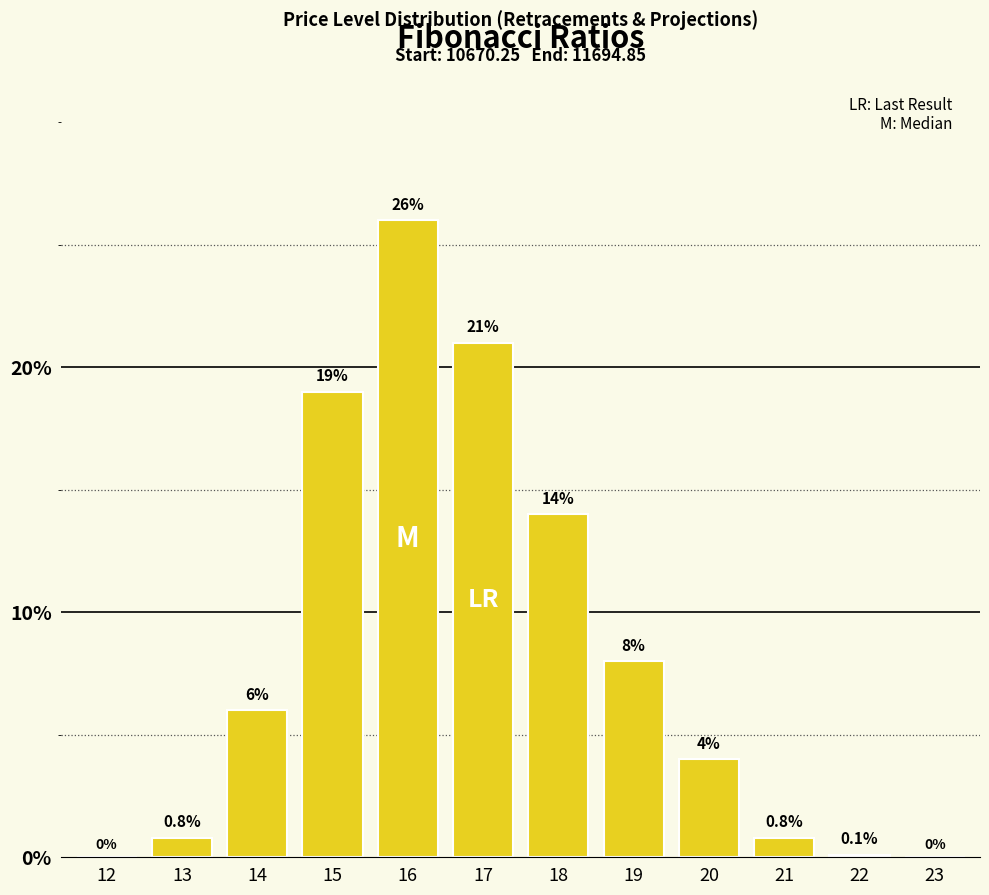

Reading right to left, transcribe all the data shown in this chart.

23=0.0	22=0.1	21=0.8	20=4.0	19=8.0	18=14.0	17=21.0	16=26.0	15=19.0	14=6.0	13=0.8	12=0.0